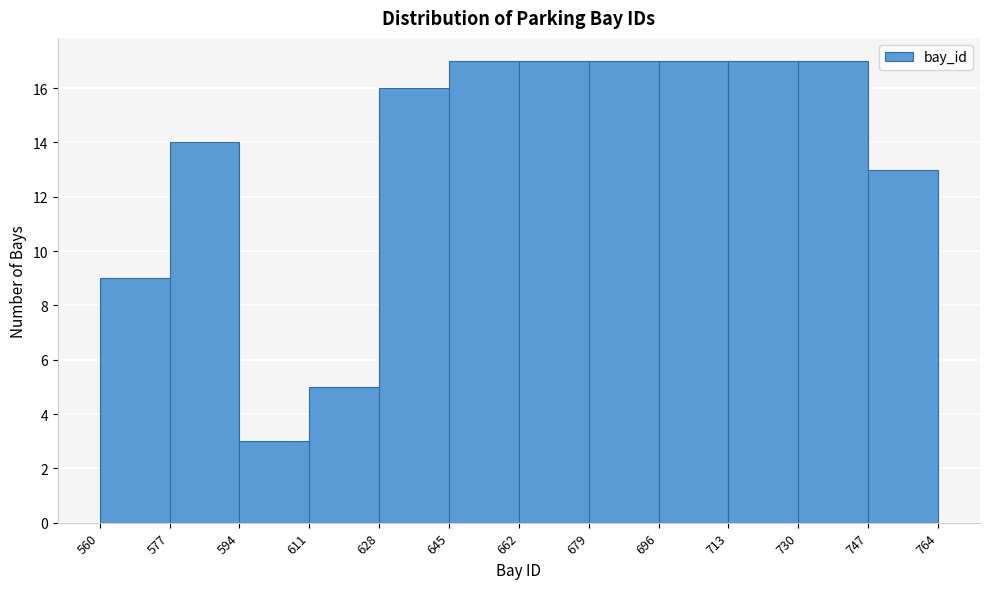

Reading left to right, list every bar in this chart as the range it spans on the x-axis followed by its height. The values are not printed on the chart, so give them approximately, as read against the axis.

560 to 577: 9
577 to 594: 14
594 to 611: 3
611 to 628: 5
628 to 645: 16
645 to 662: 17
662 to 679: 17
679 to 696: 17
696 to 713: 17
713 to 730: 17
730 to 747: 17
747 to 764: 13